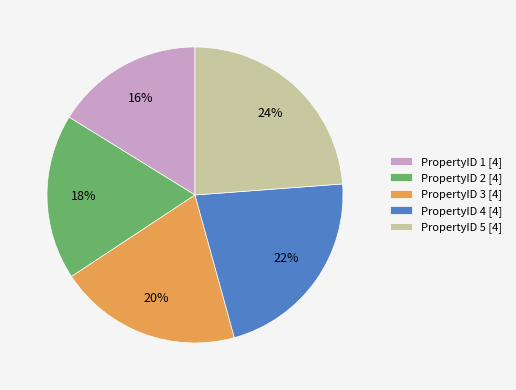

True or false: PropertyID 2 [4] accounts for 18% of the total.

True